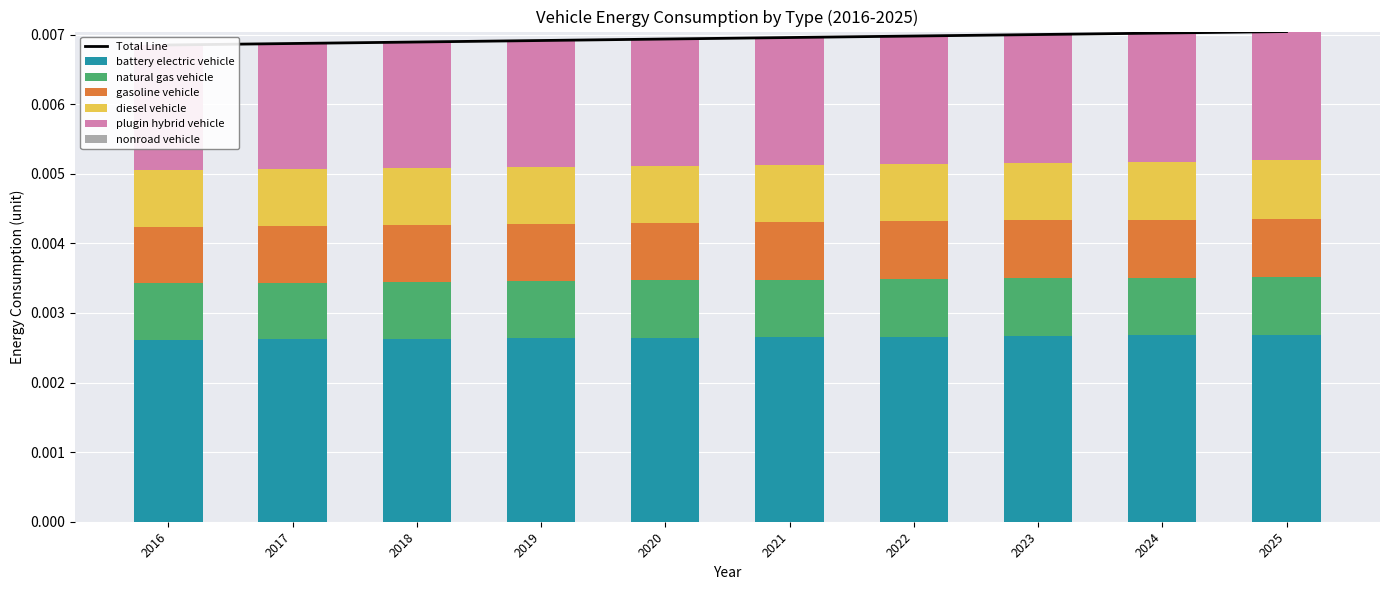

Which series has the largest range (max minus min)?

battery electric vehicle